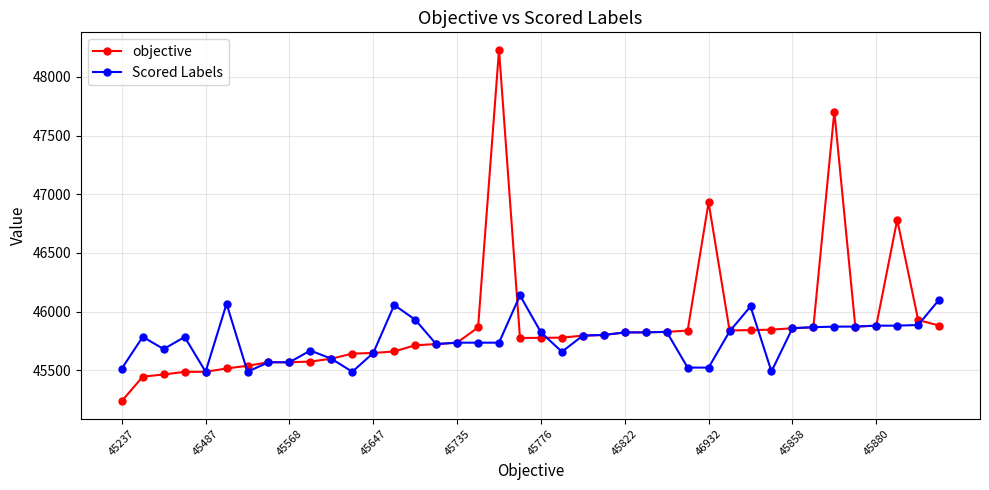

What is the smallest value displayed?

45237.0